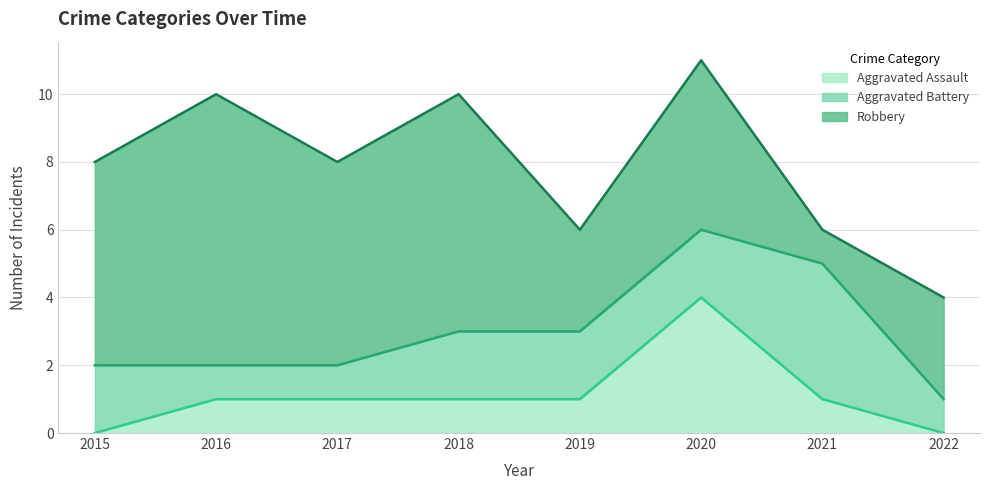

How many distinct data groups are displayed?

3